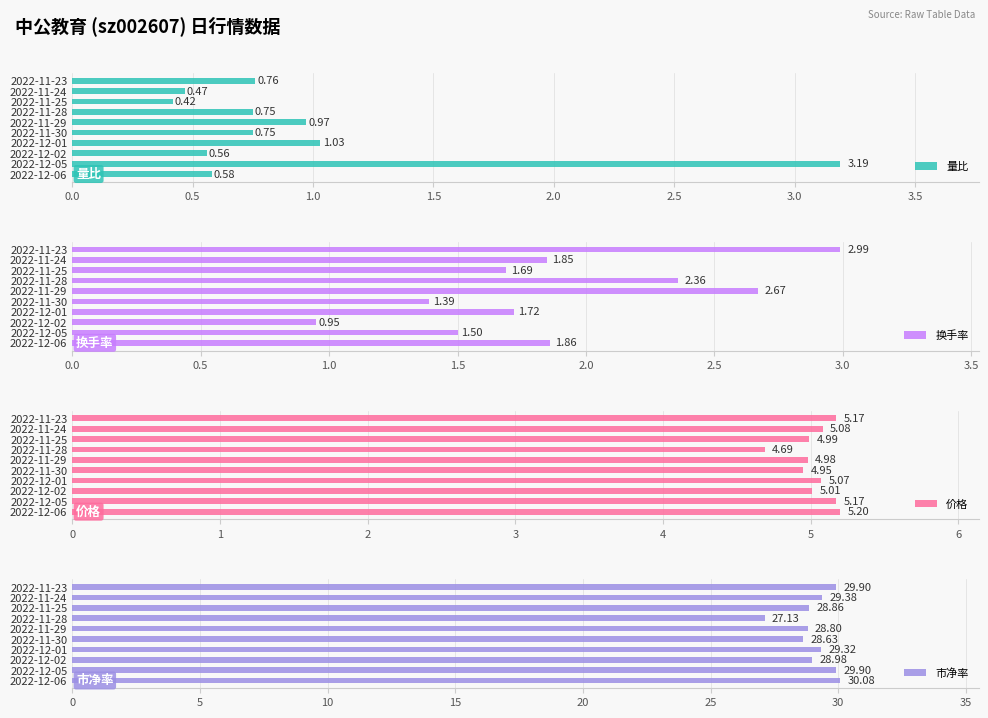

What is the difference between the maximum and second lowest values in the 量比 series?

2.7